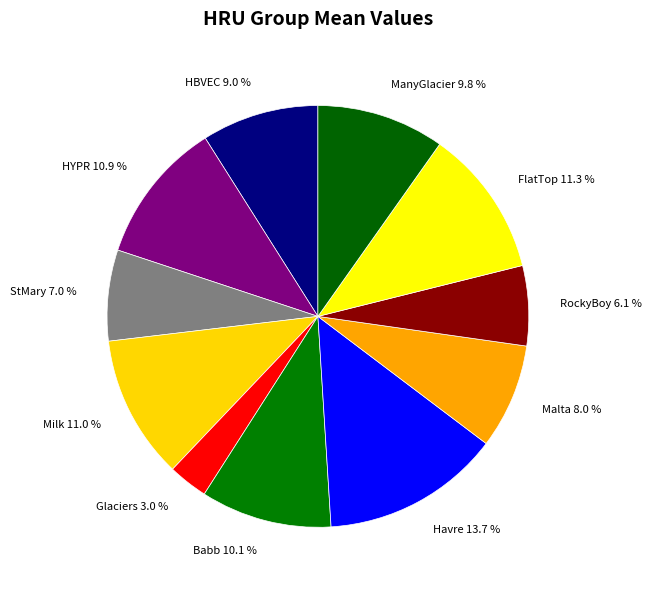

Is there any slice that represents more than half of the pie?

No